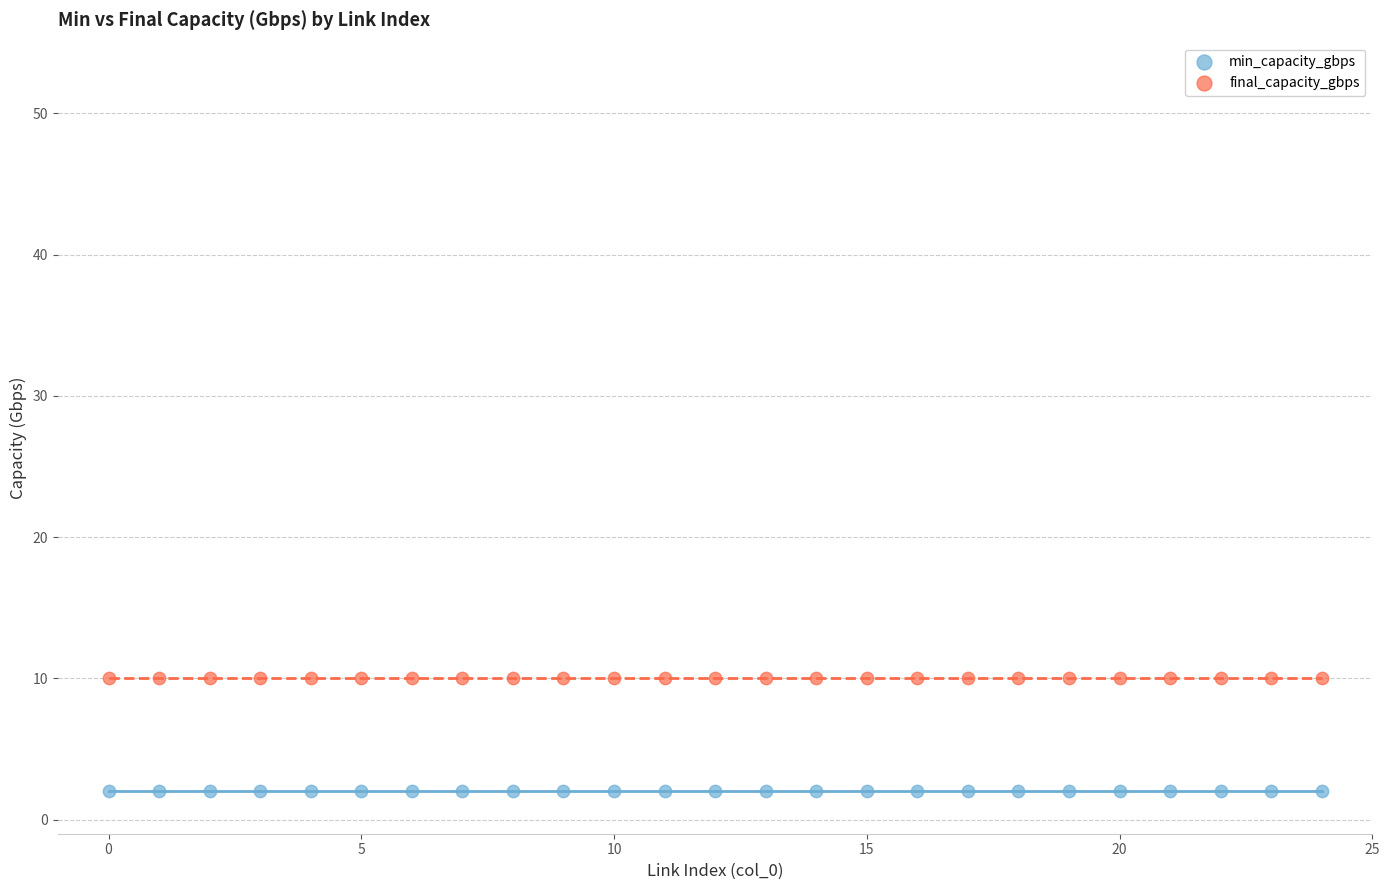

Which series reaches the minimum Y coordinate?

min_capacity_gbps